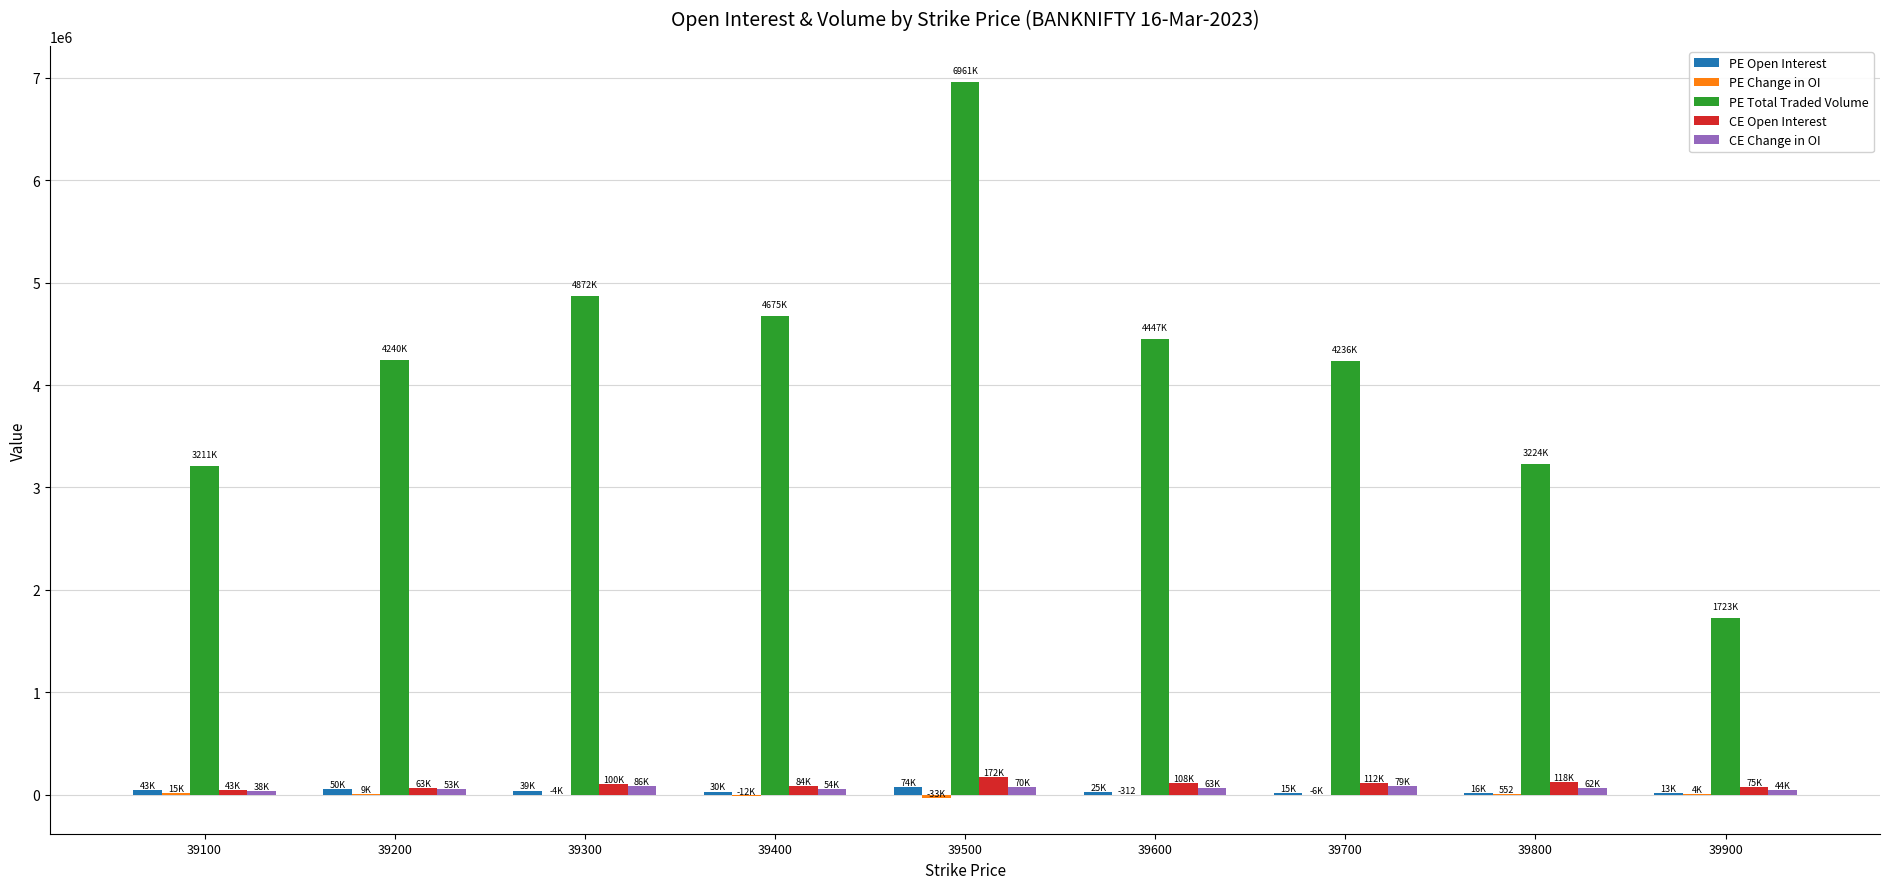

What is the sum of the CE Change in OI values at 39300 and 39100?

124660